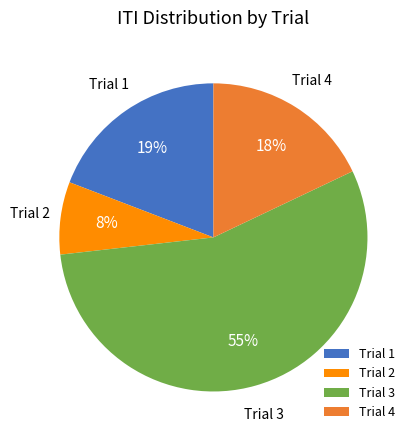

How many slices are in this pie chart?

4